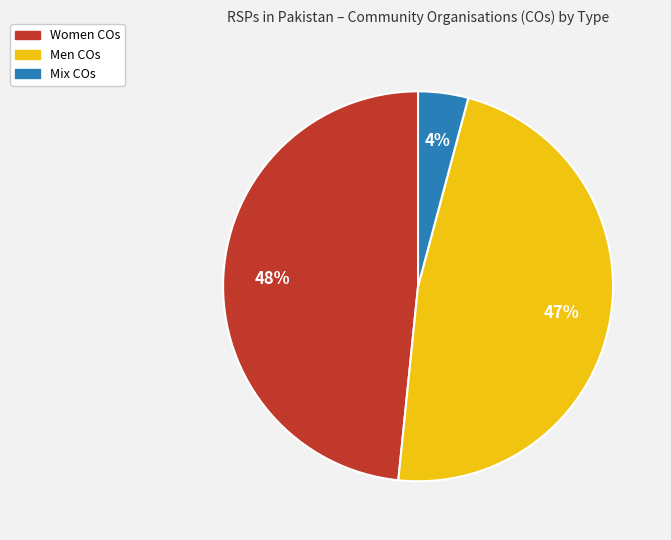

To the nearest percent, what is the average slice percentage?

33%